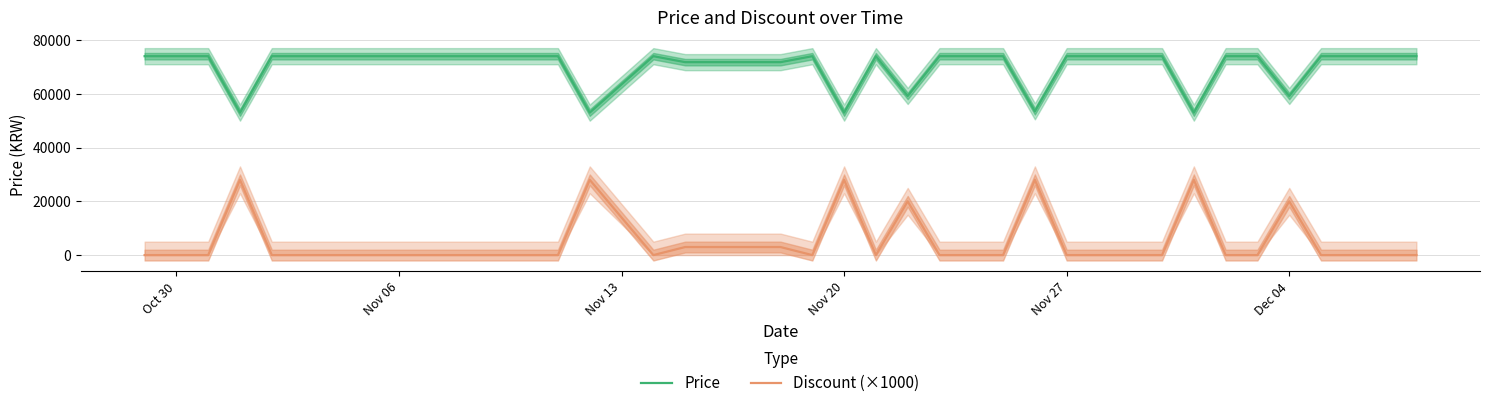

What are all the series names shown in the legend?

Price, Discount (×1000)